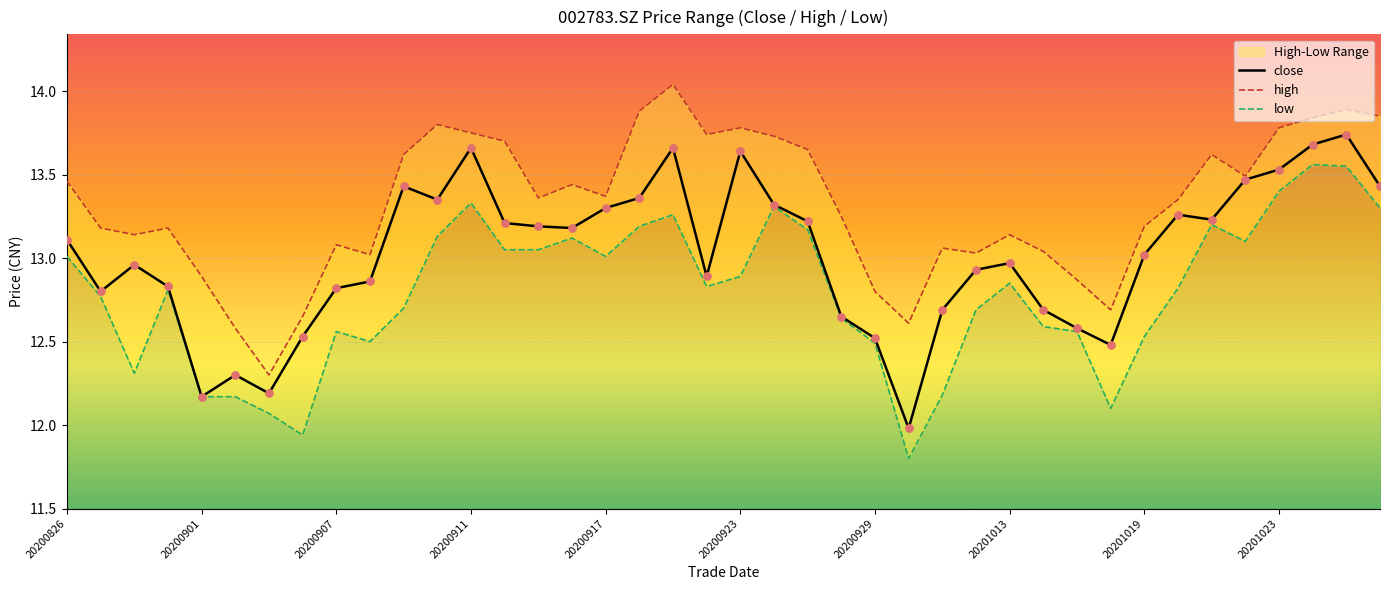

Which series contains the highest Y value?

high